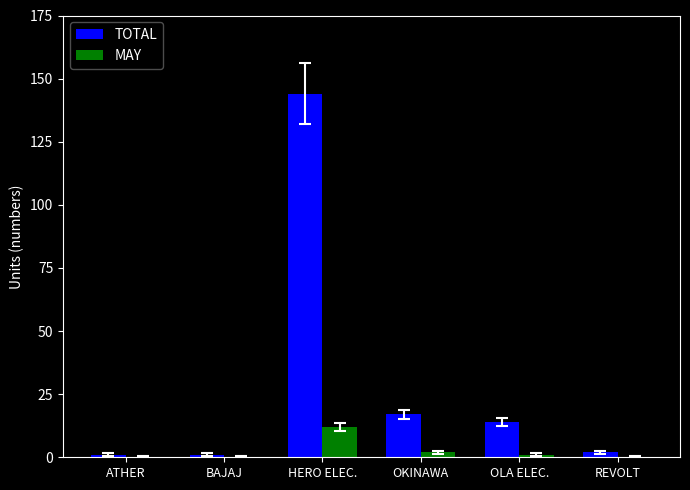

At which label does MAY first exceed 1?

HERO ELEC.